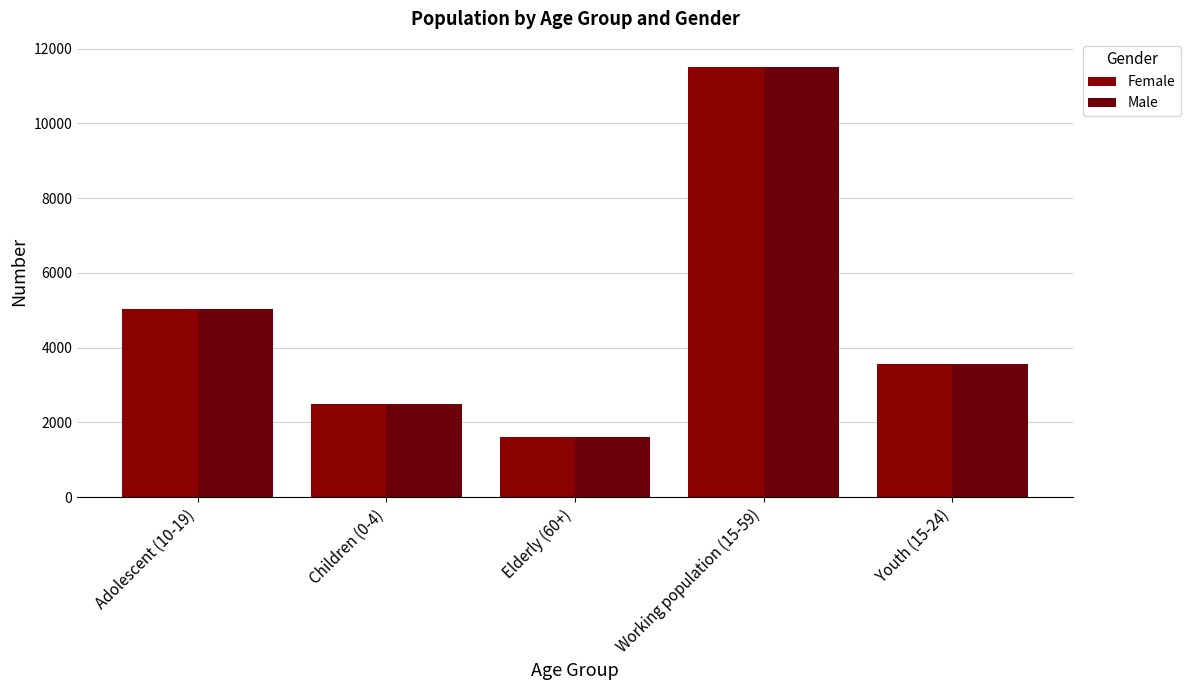

At how many categories does at least one series exceed 4367?

2